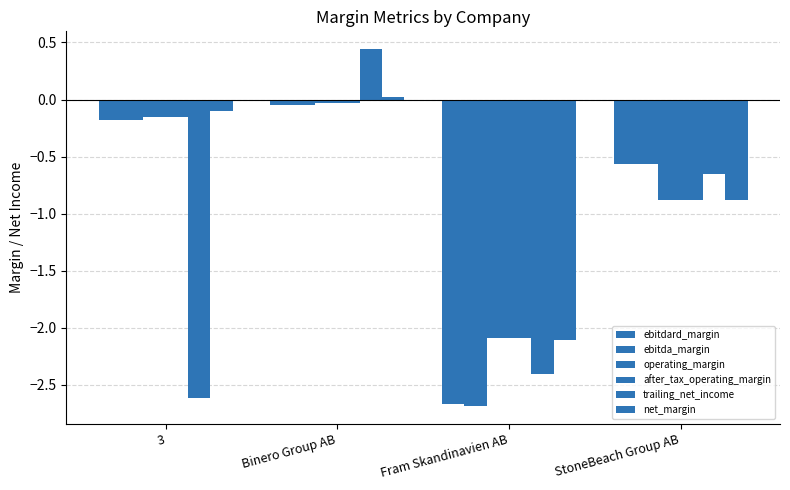

What is the label of the 1st bar from the left?

3